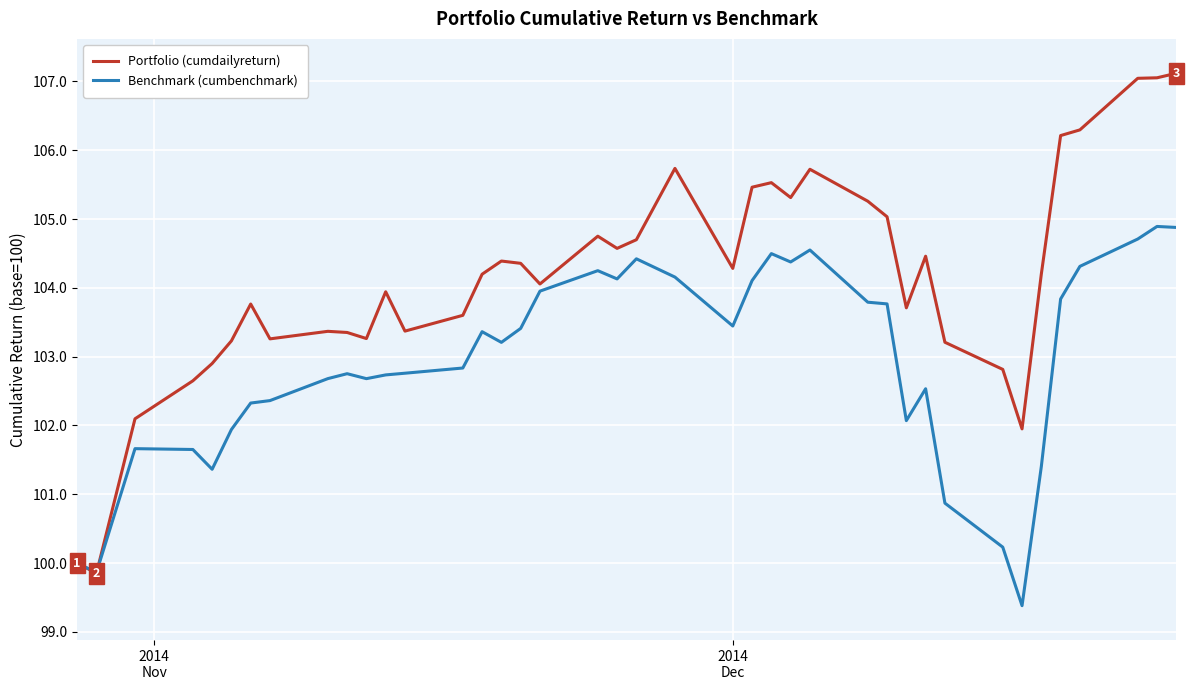

Which series has the largest range (max minus min)?

Portfolio (cumdailyreturn)